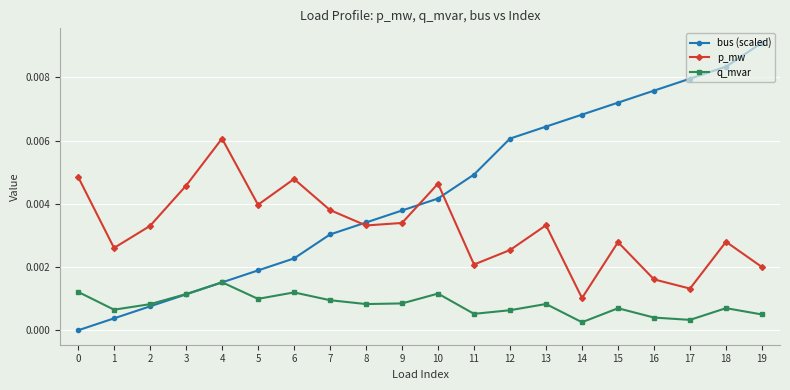

True or false: bus (scaled) has a value of 0.0 at 0.

True